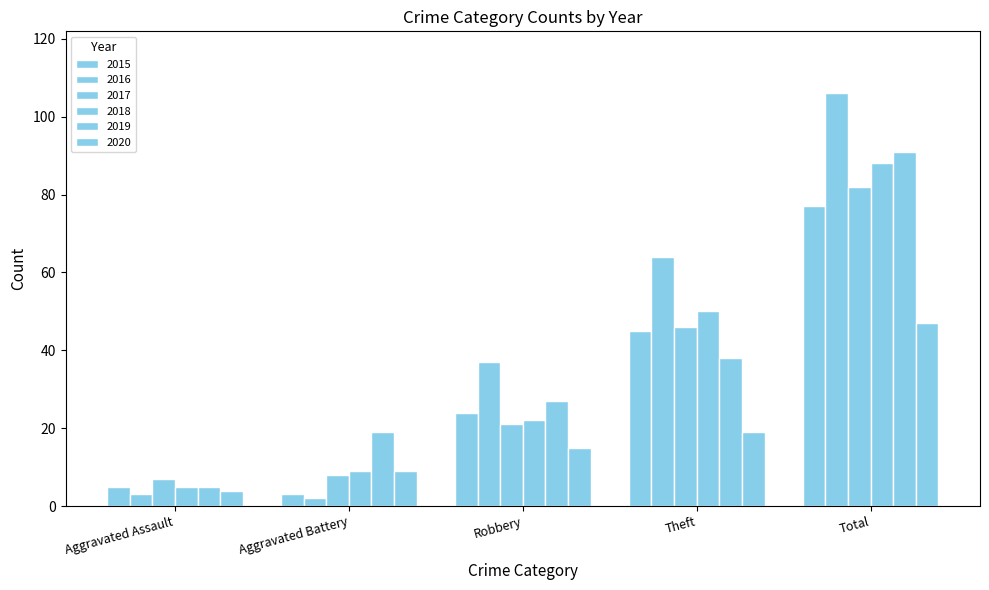

What is the spread (max minus min) of values at Robbery?

22